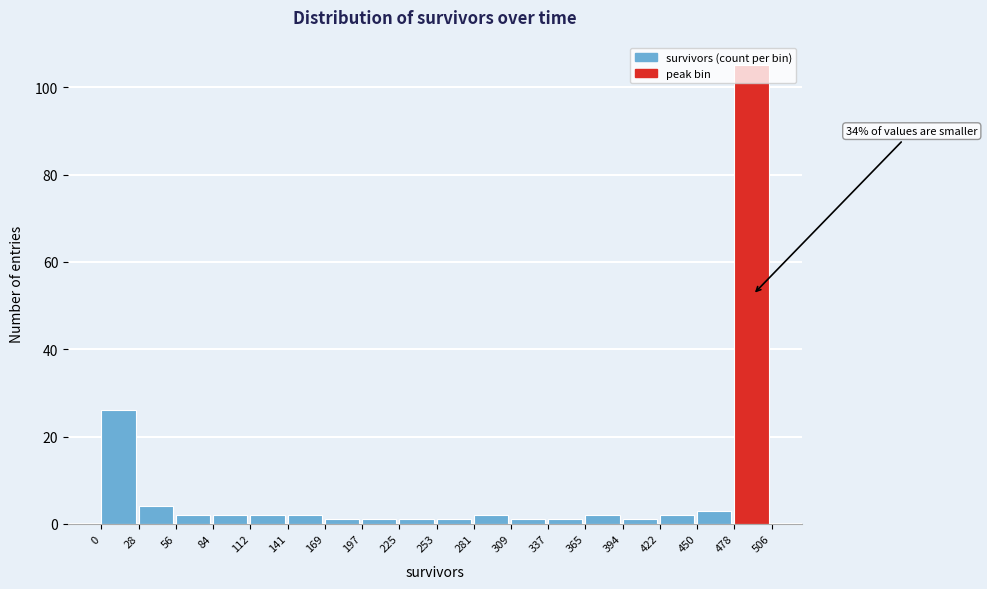

Over which range of the x-axis is the bar tallest?

478 to 506